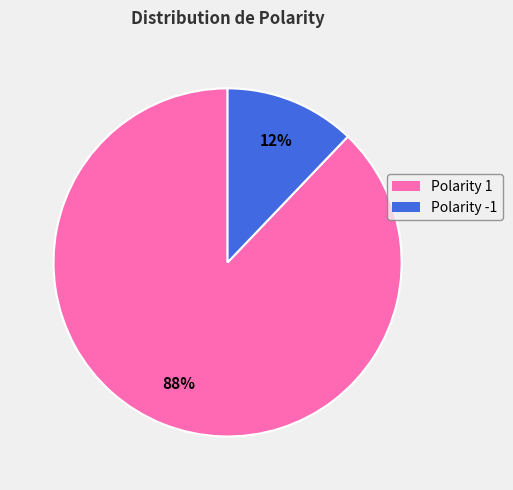

How many slices are in this pie chart?

2